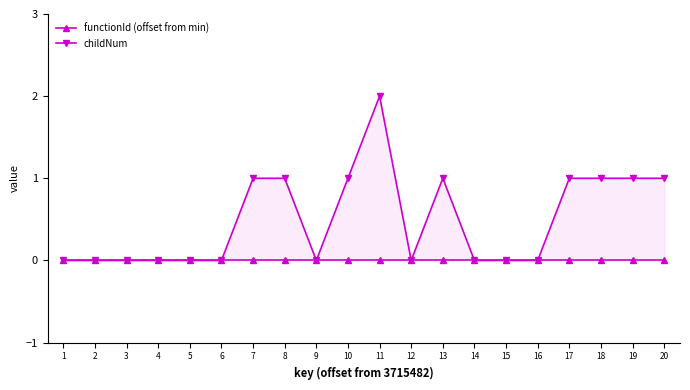

Which has a higher value, 20 or 3?

20